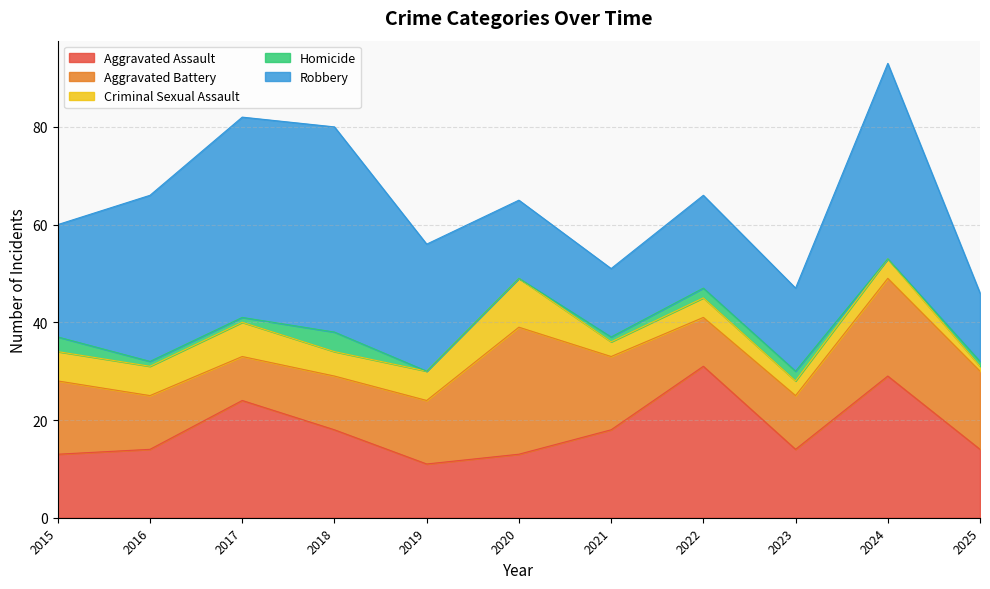

Reading left to right, extract all data points from this chart.

Aggravated Assault: 13	14	24	18	11	13	18	31	14	29	14
Aggravated Battery: 15	11	9	11	13	26	15	10	11	20	16
Criminal Sexual Assault: 6	6	7	5	6	10	3	4	3	4	1
Homicide: 3	1	1	4	0	0	1	2	2	0	1
Robbery: 23	34	41	42	26	16	14	19	17	40	14